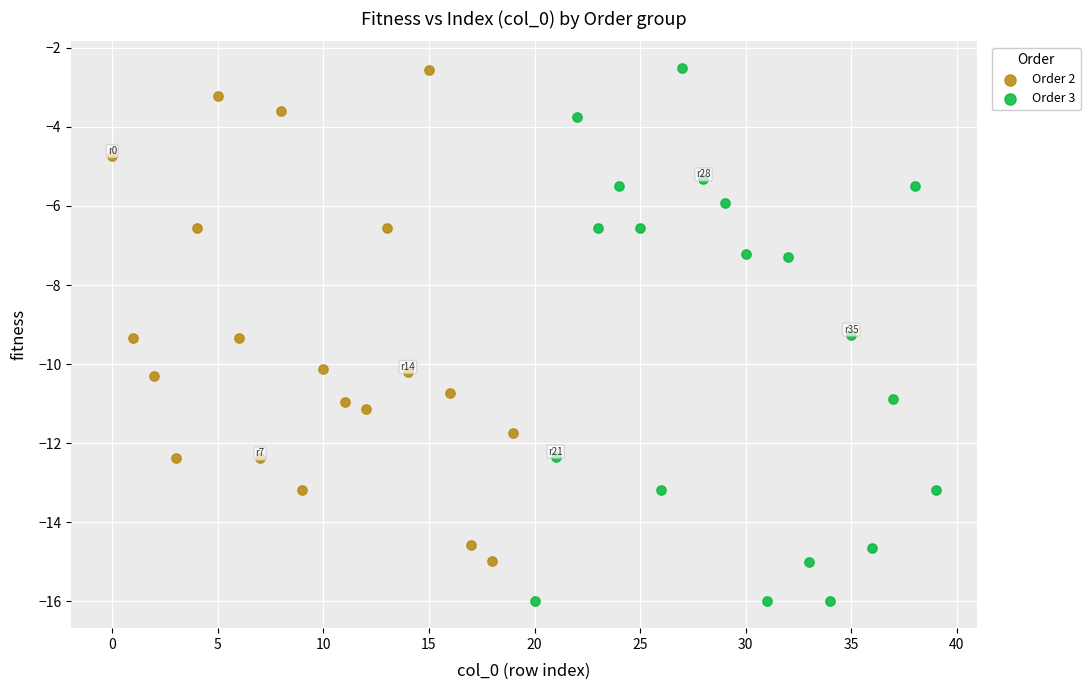

What are all the series names shown in the legend?

Order 2, Order 3